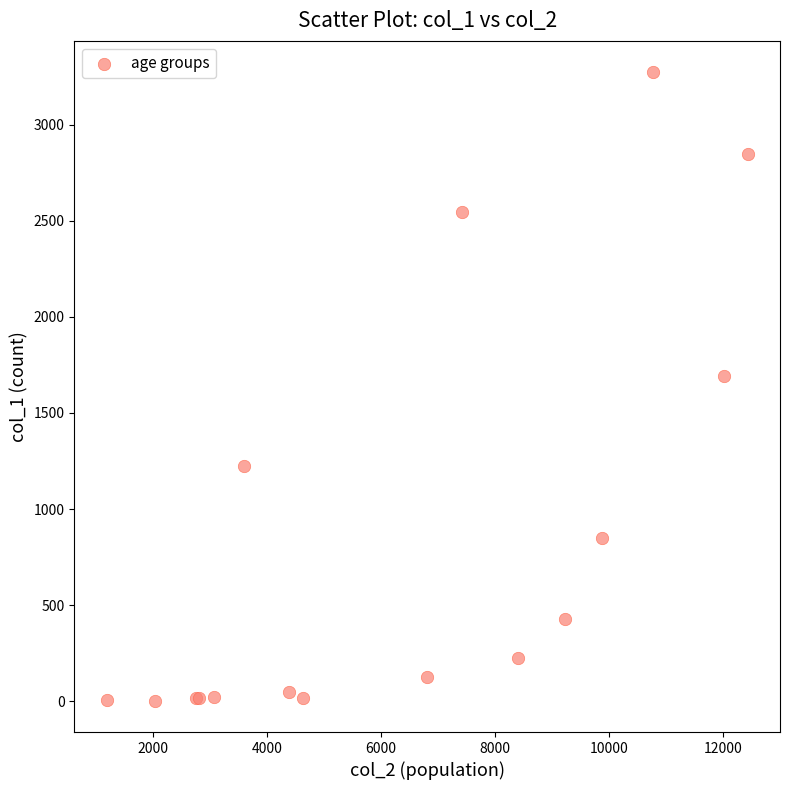

What Y value in the scatter plot is closest to 1638?

1690